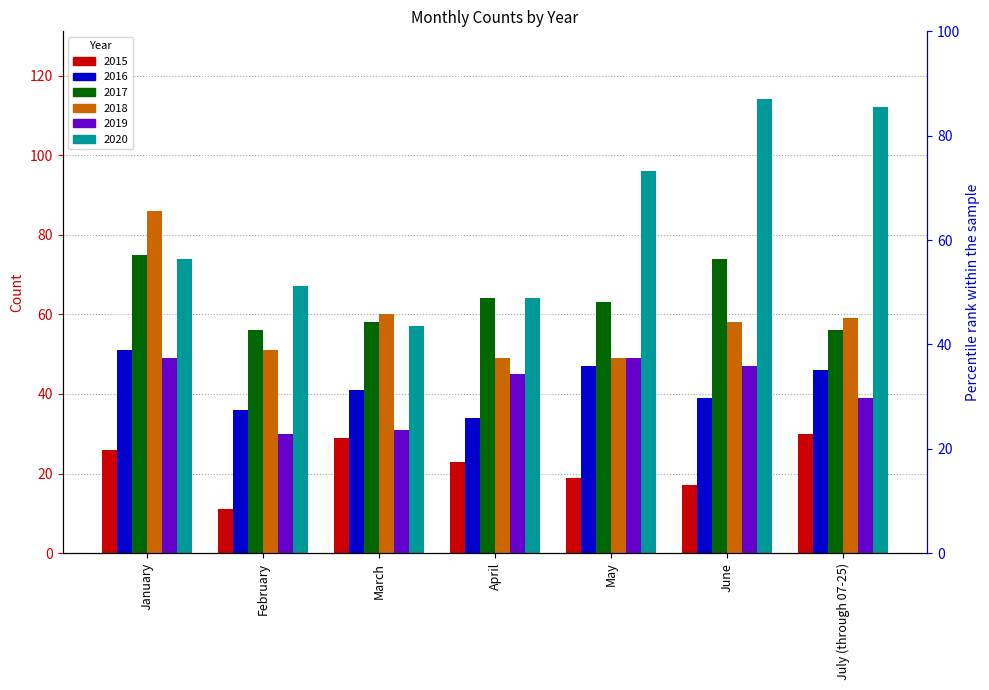

List the labels in order of 2015 value, smallest first.

February, June, May, April, January, March, July (through 07-25)